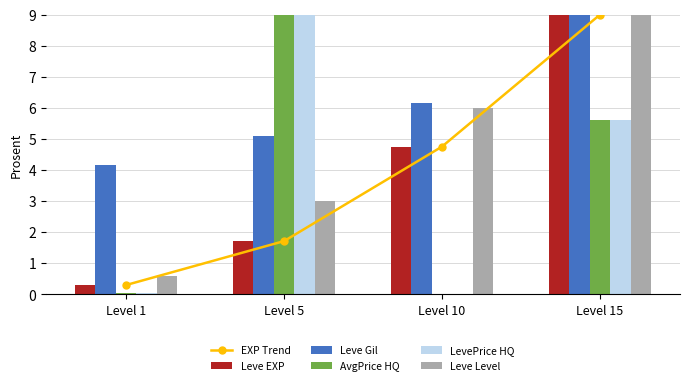

What are all the series names shown in the legend?

EXP Trend, Leve EXP, Leve Gil, AvgPrice HQ, LevePrice HQ, Leve Level